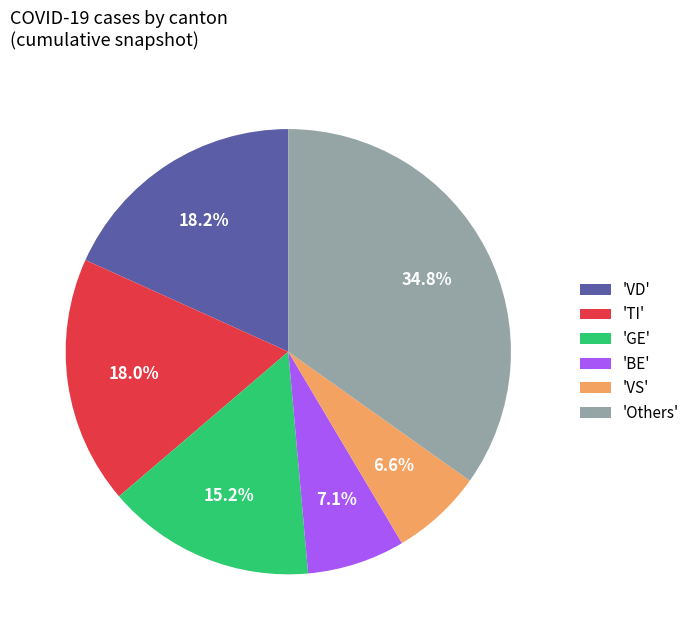

Does 'VS' account for over 50% of the chart?

No